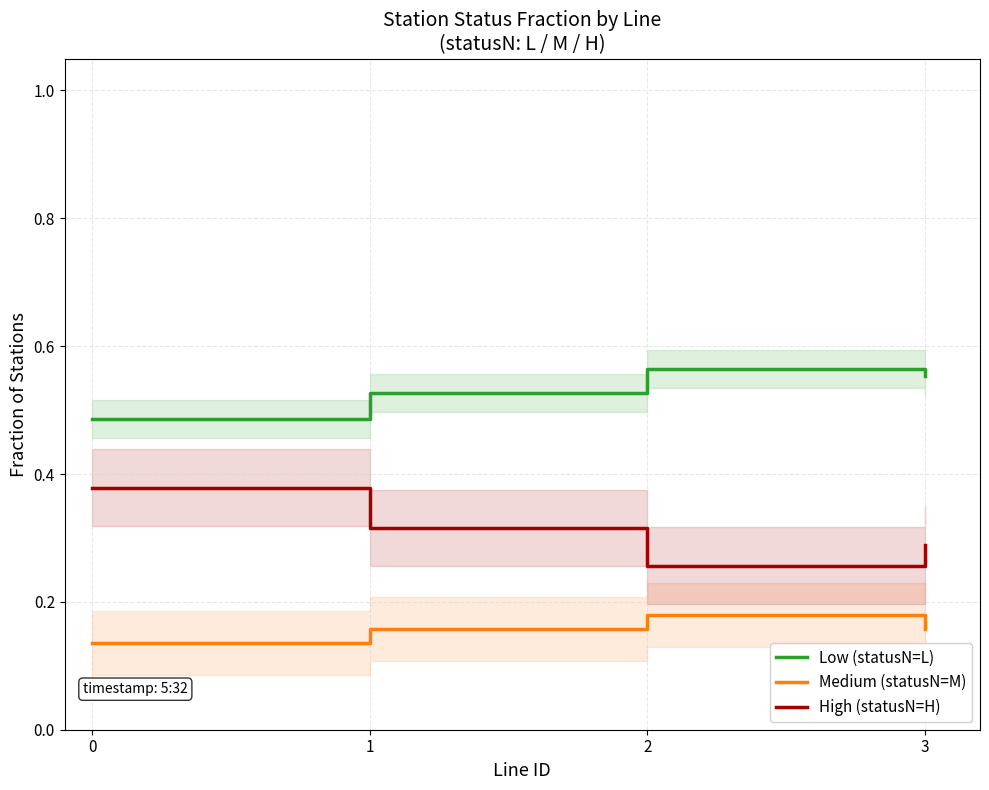

True or false: Low (statusN=L) and High (statusN=H) intersect in this chart.

False